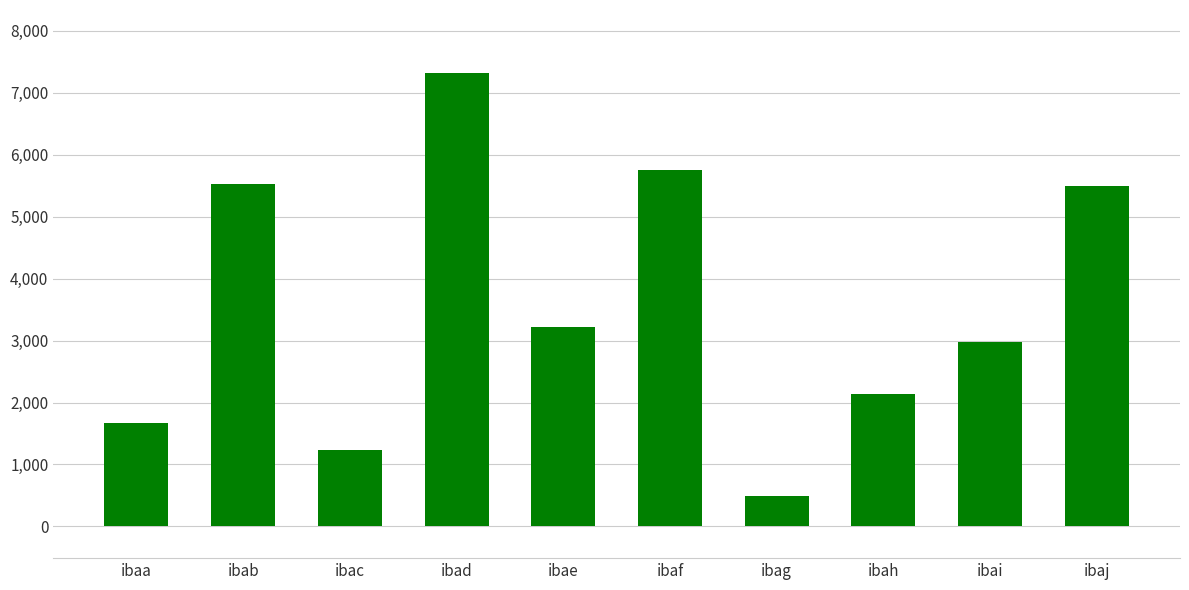

What is the difference between the second highest and minimum values?

5276